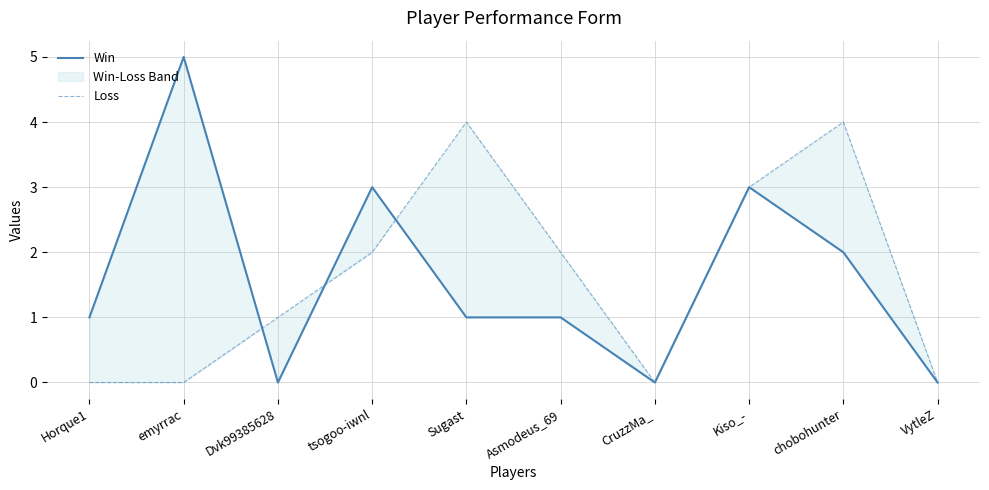

What is the greatest value displayed?

5